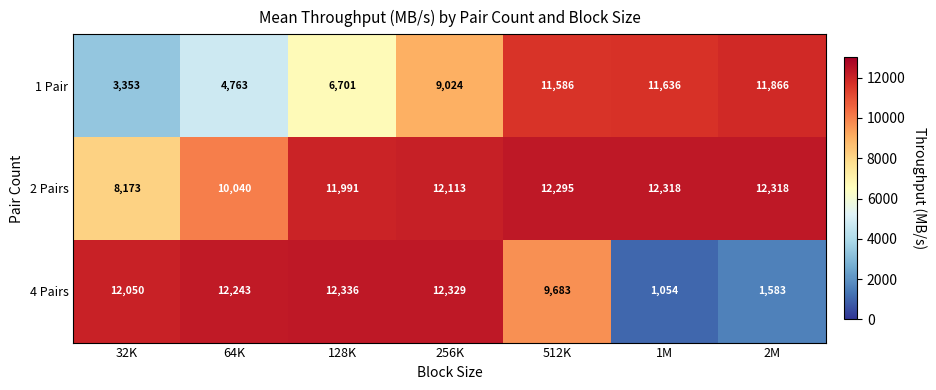

Reading left to right, extract all data points from this chart.

1 Pair: 32K=3353	64K=4763	128K=6701	256K=9024	512K=11586	1M=11636	2M=11866
2 Pairs: 32K=8173	64K=10040	128K=11991	256K=12113	512K=12295	1M=12318	2M=12318
4 Pairs: 32K=12050	64K=12243	128K=12336	256K=12329	512K=9683	1M=1054	2M=1583